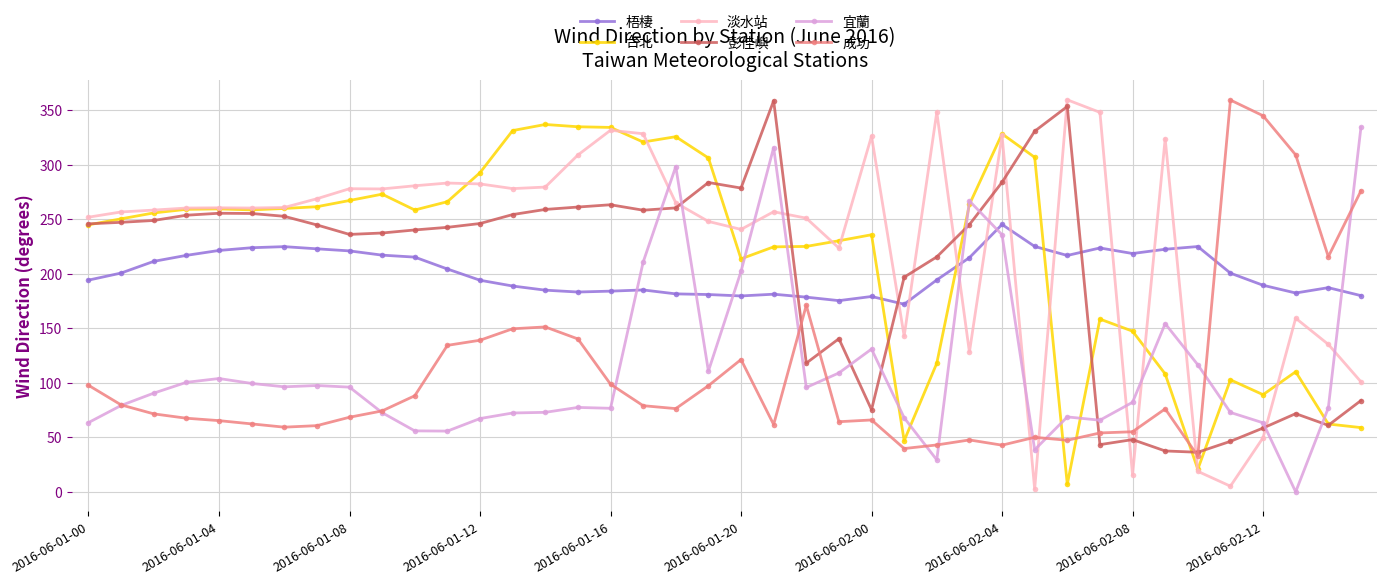

How many times do 梧棲 and 宜蘭 cross each other?

7